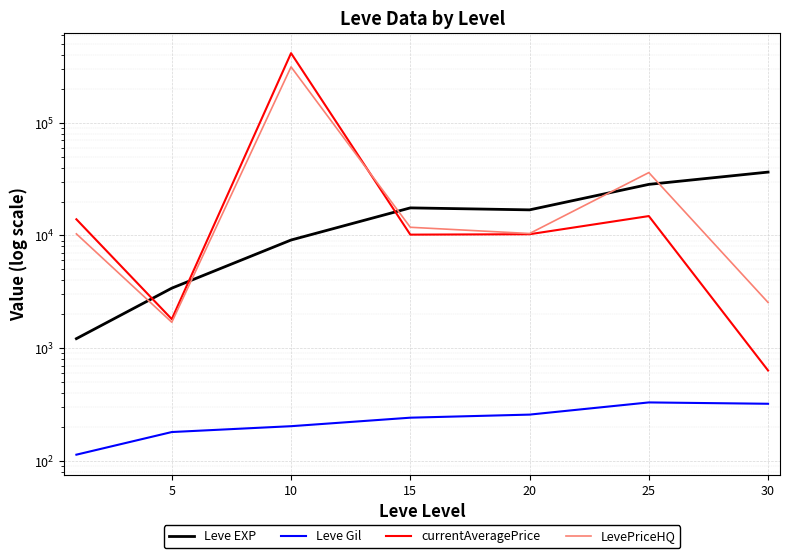

Reading left to right, list all the values displayed in this chart.

Leve EXP: 1213.3	3405.0	9106.7	17563.3	16865.0	28393.3	36492.5
Leve Gil: 113.3	180.0	202.8	241.3	257.0	329.7	320.8
currentAveragePrice: 13911.5	1807.8	414693.6	10166.8	10251.1	14855.8	633.1
LevePriceHQ: 10326.4	1696.4	313285.9	11816.7	10401.7	36127.4	2541.3